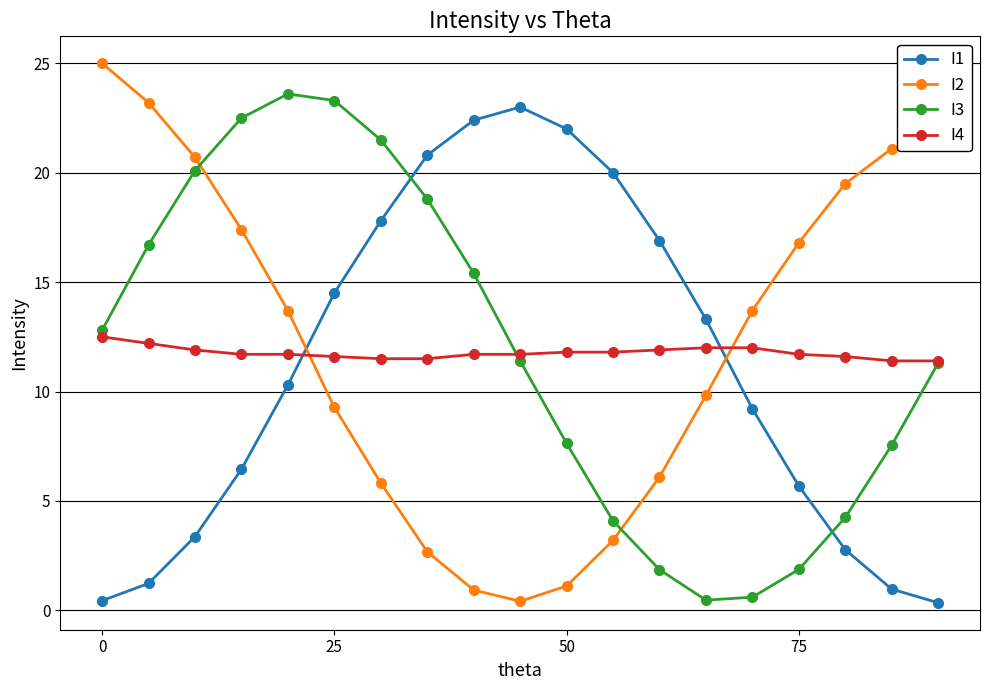

What is the value of the I4 point at the 12th from the left?

11.8